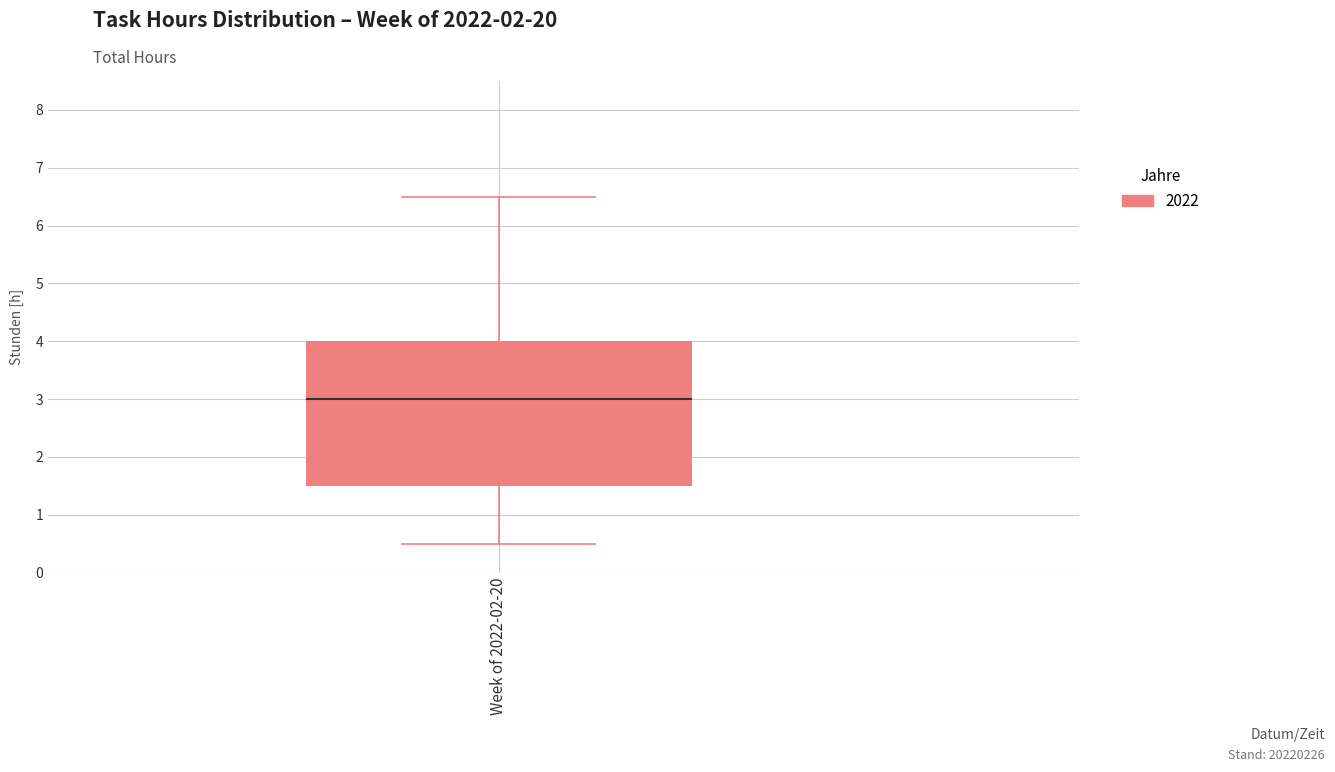

Where is the upper edge of the box for Week of 2022-02-20 on the y-axis? The values are not printed on the chart, so give them approximately, as read against the axis.

4.0